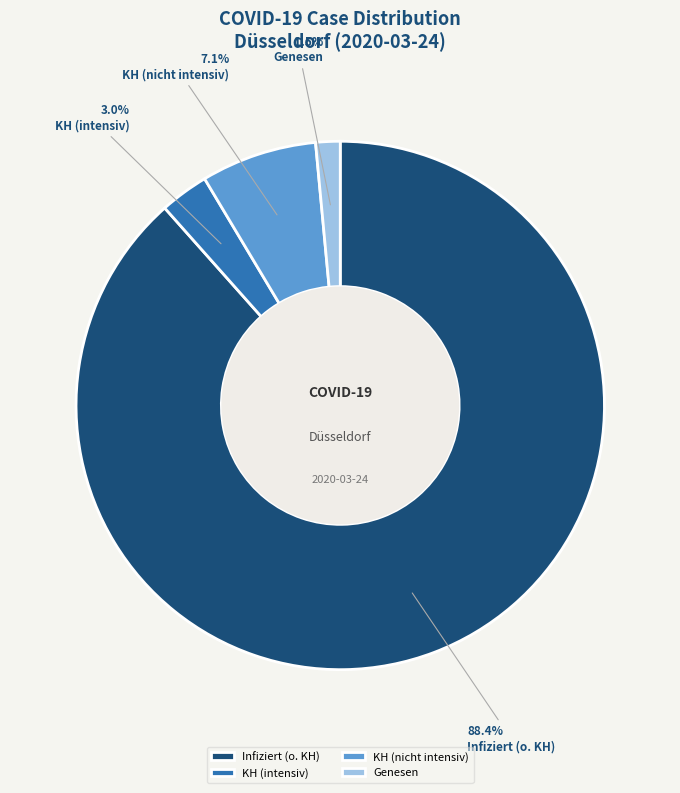

Do Genesen and KH (intensiv) together represent more than half of the pie?

No